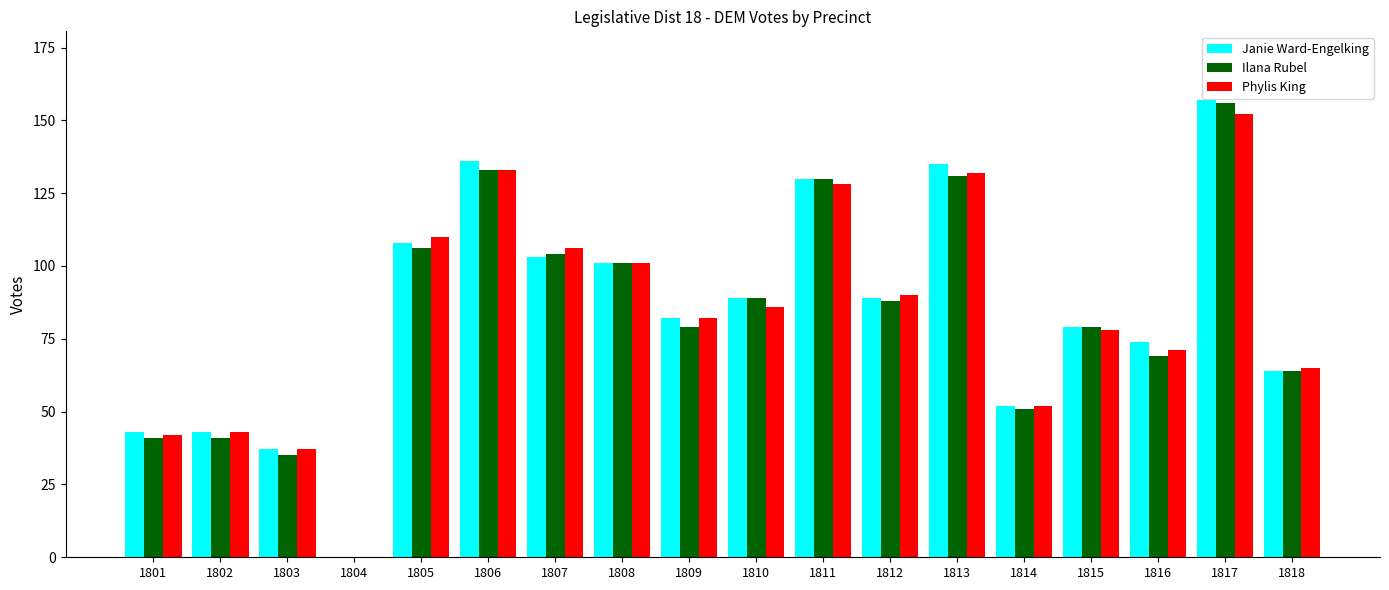

At which category is the sum across all series the highest?

1817